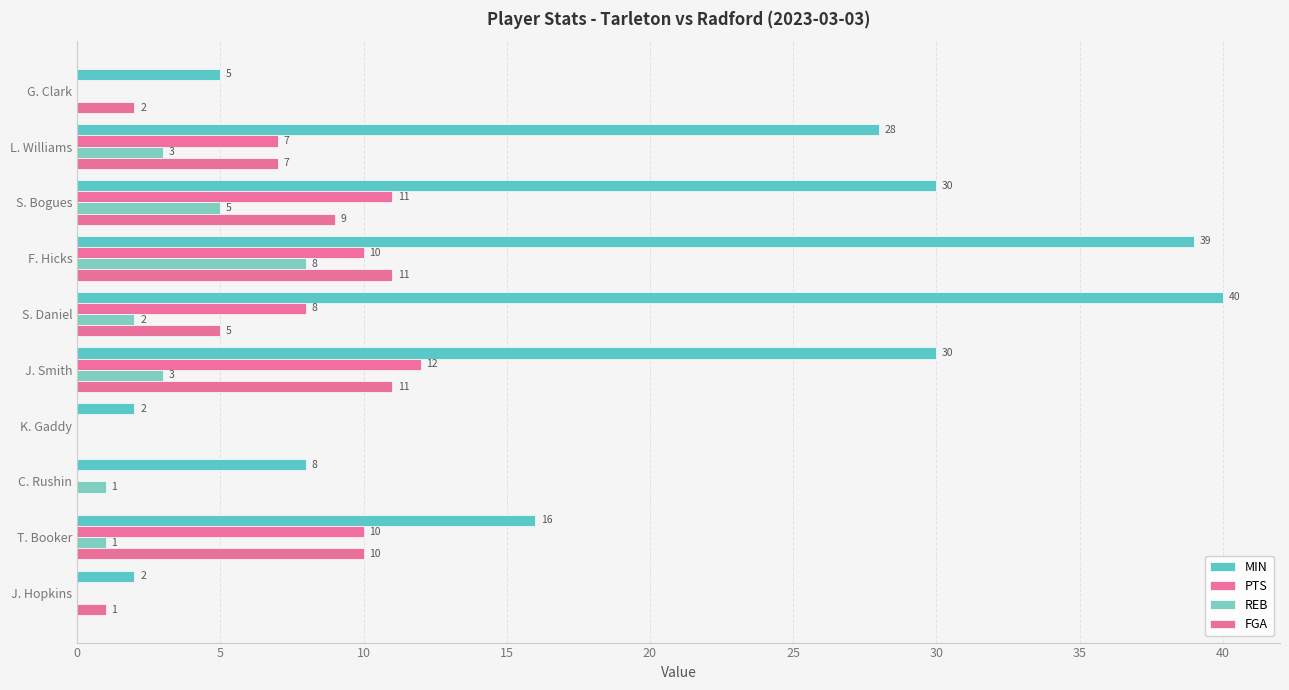

What is the greatest value displayed?

40